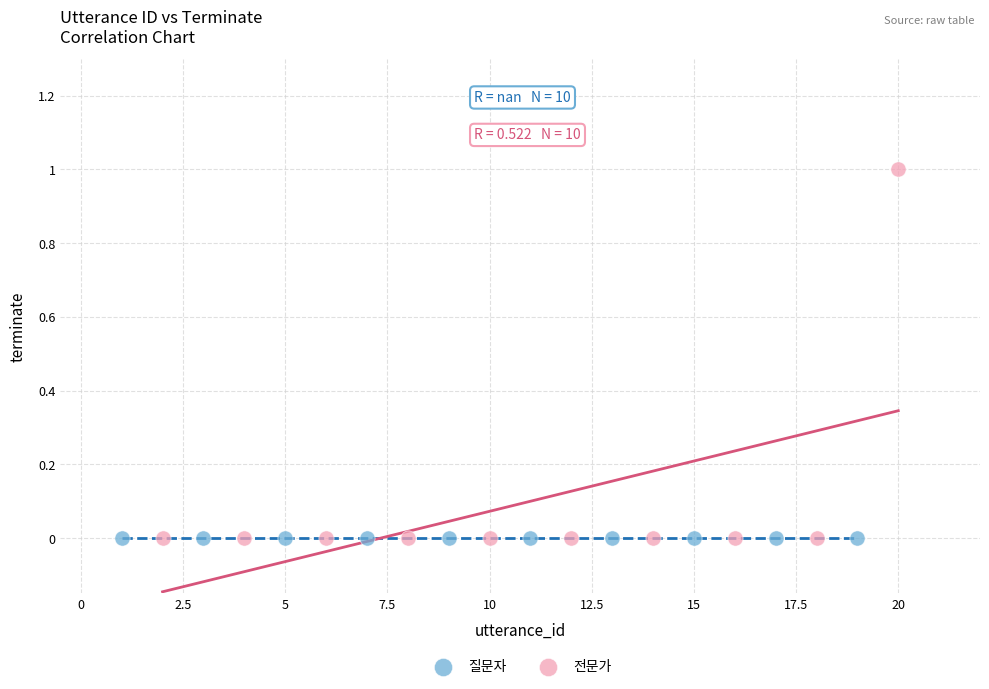

Which series contains the highest Y value?

전문가